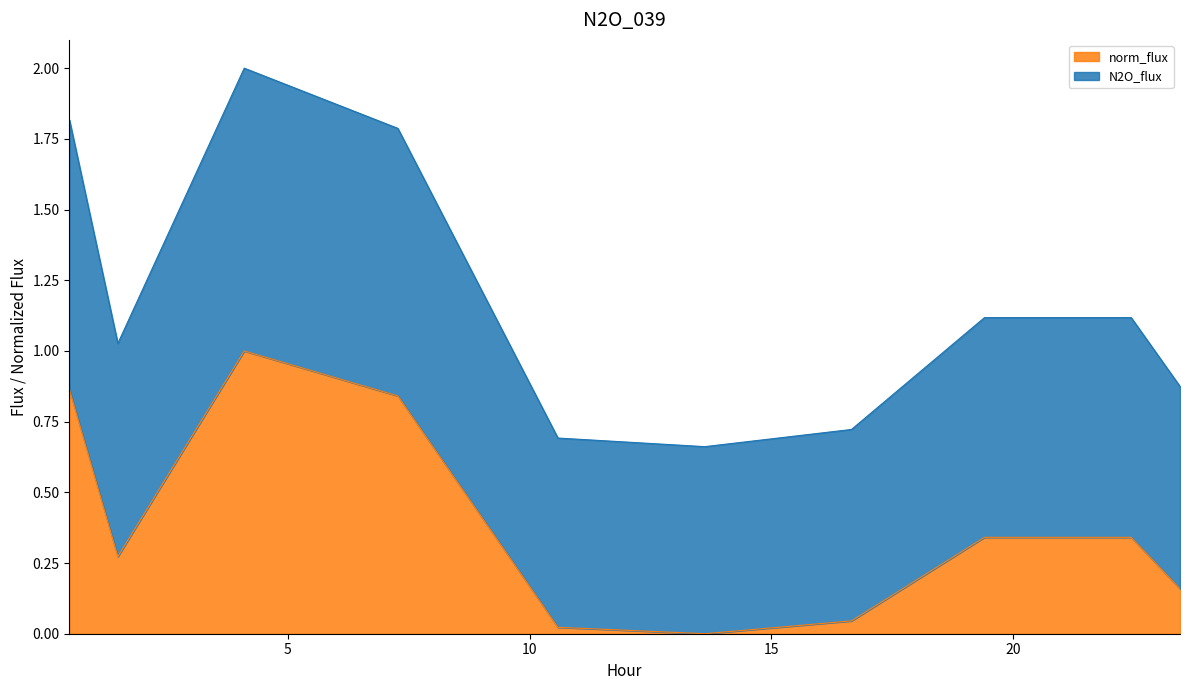

What are all the series names shown in the legend?

norm_flux, N2O_flux